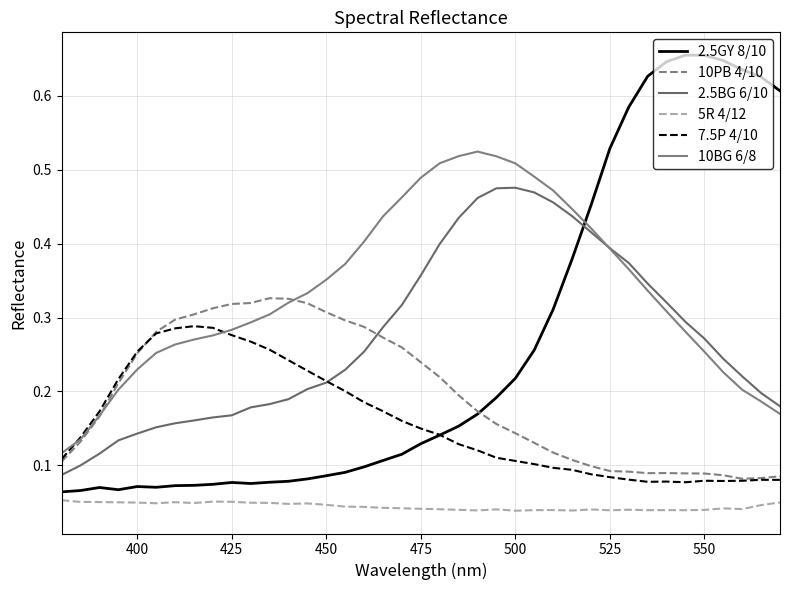

True or false: 5R 4/12 and 7.5P 4/10 cross at least once.

False